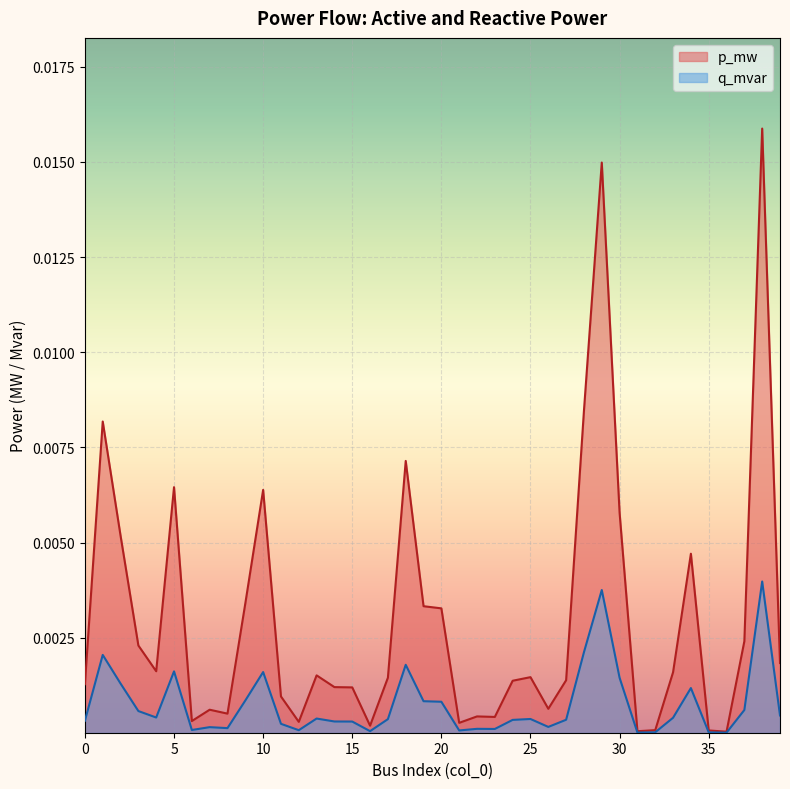

True or false: p_mw has a value of 0.0 at 25.

False